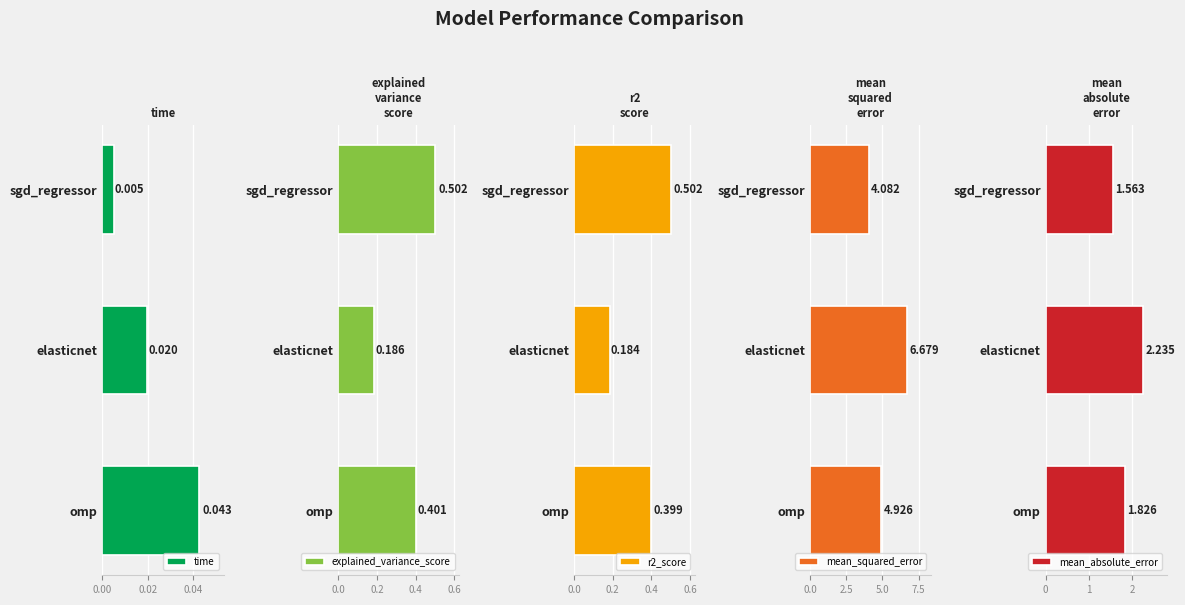

Is it true that explained_variance_score equals 0.5 at sgd_regressor?

True